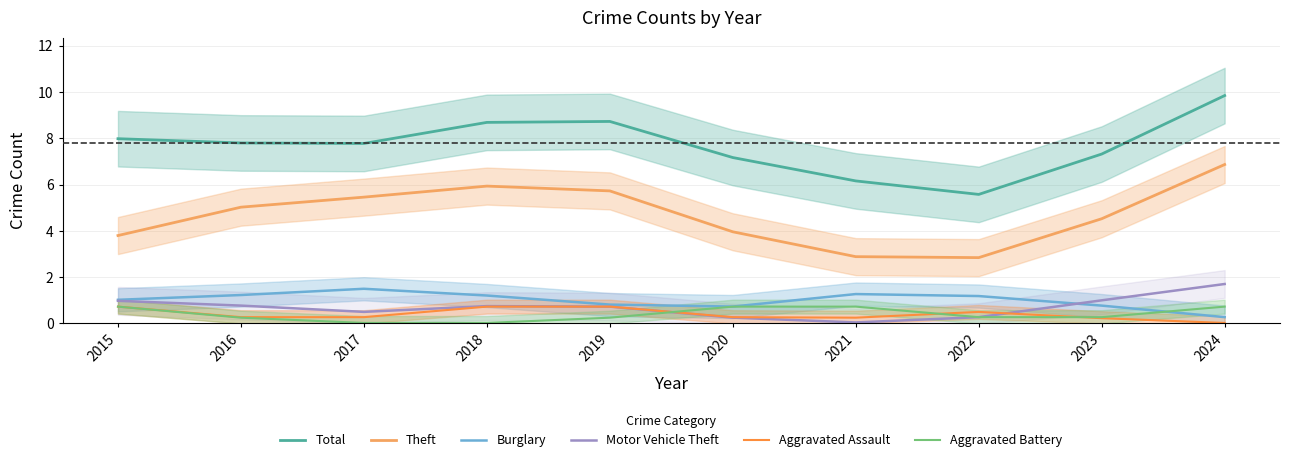

Between 2017 and 2021, which is larger?

2017